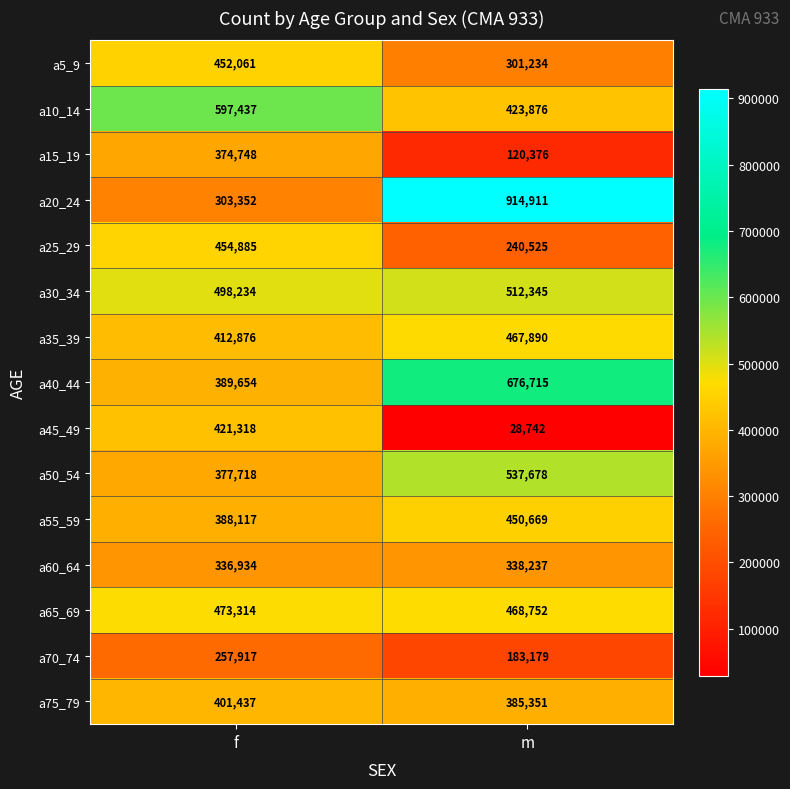

What is the difference between the a30_34 values at f and m?

14111